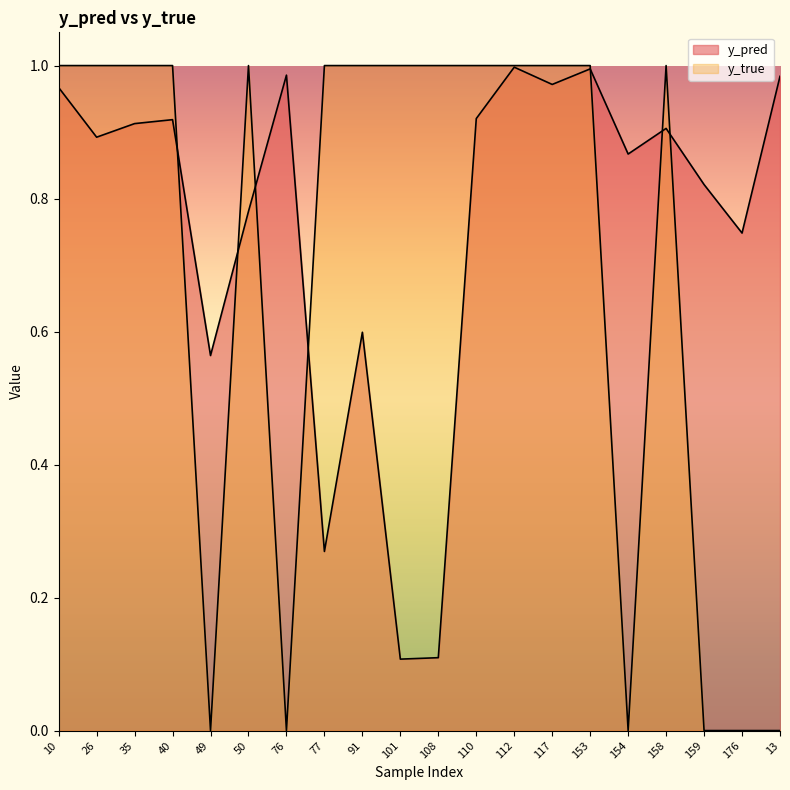

Which series ends up on top after the final intersection of y_true and y_pred?

y_pred